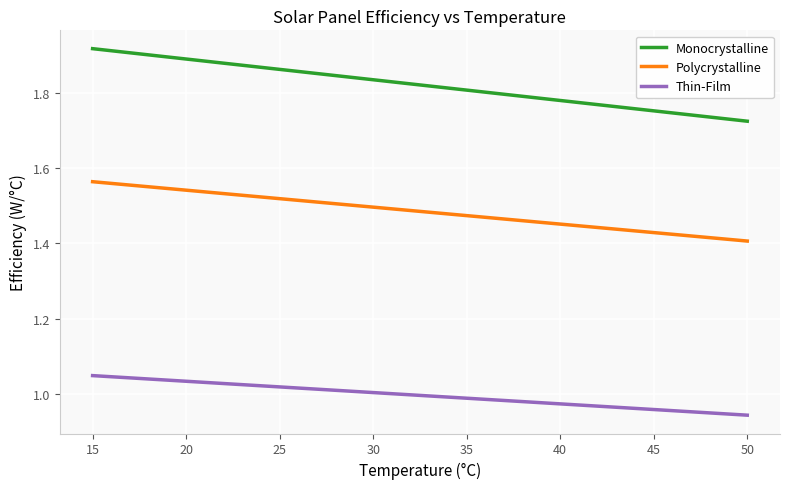

What are all the series names shown in the legend?

Monocrystalline, Polycrystalline, Thin-Film